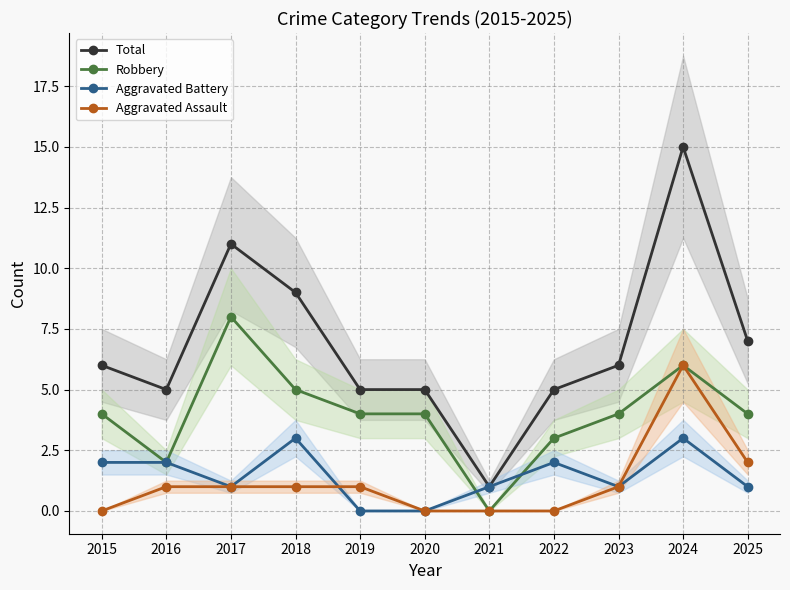

How many data points in Aggravated Battery are above 1?

5